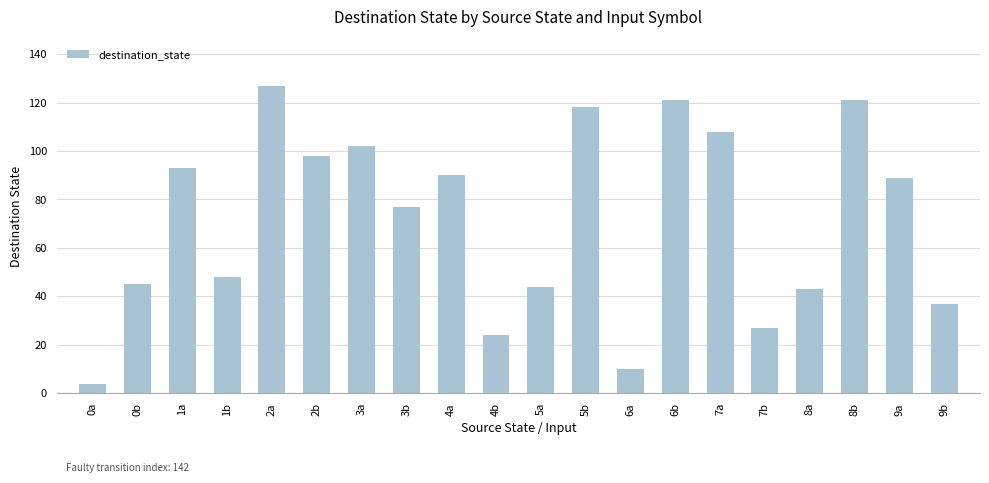

How many data points are less than 89?

10